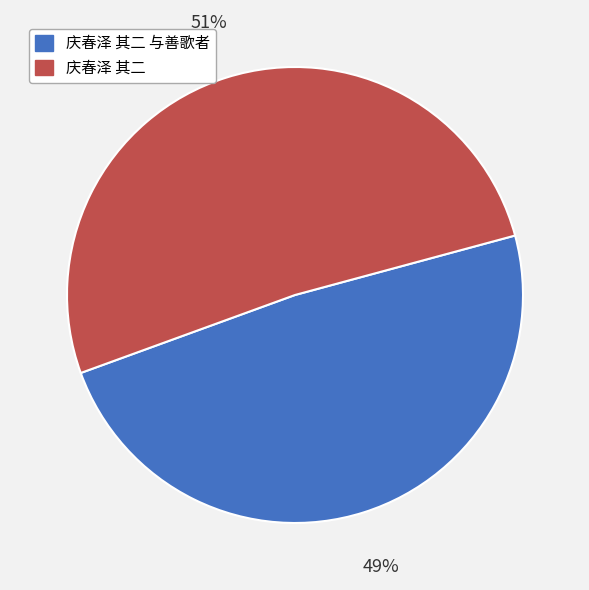

Count the number of slices in the pie.

2